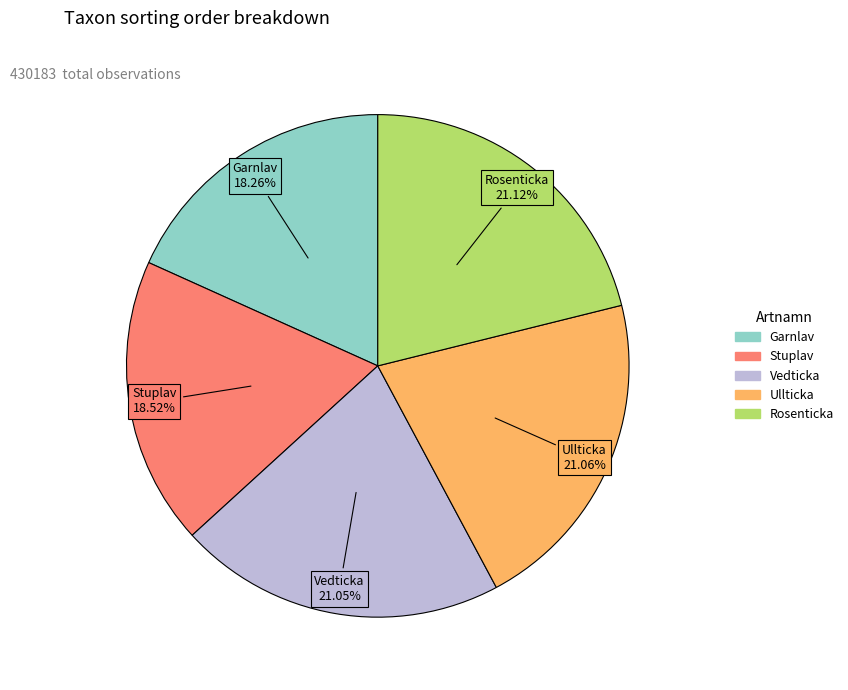

Is the sum of Rosenticka and Stuplav greater than half?

No